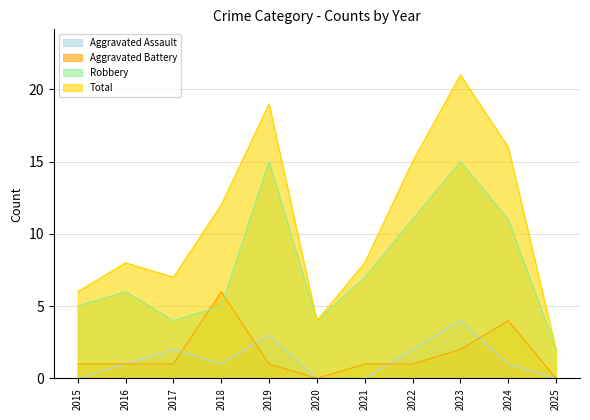

At 2018, list the series in order from largest to smallest.

Total, Aggravated Battery, Robbery, Aggravated Assault